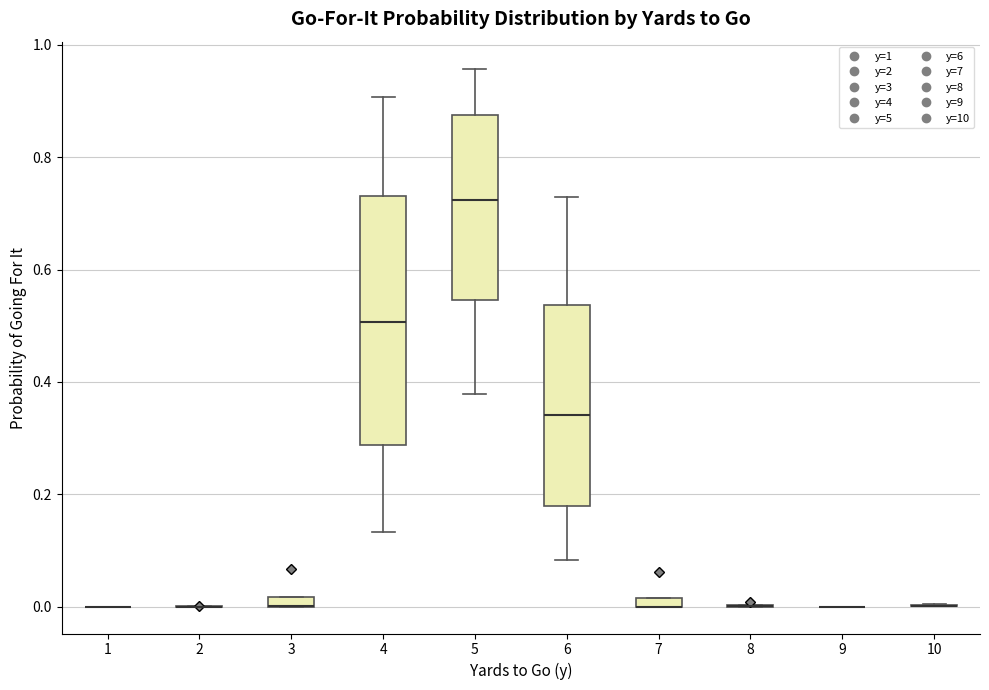

Where is the lower edge of the box at x = 7 on the y-axis? The values are not printed on the chart, so give them approximately, as read against the axis.

0.00